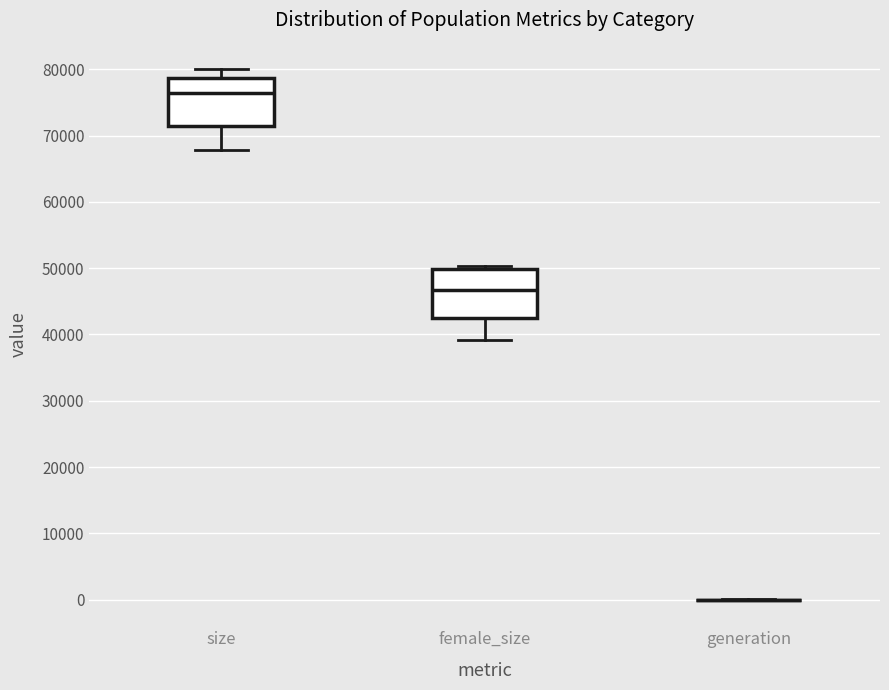

Reading left to right, transcribe this box plot: for each box, give where its median line is, the range the box spans, and where its two whiskers end, as read against the y-axis. The values are not printed on the chart, so give them approximately, as read against the axis.

size: median 76000, box 72000 to 79000, whiskers 68000 to 80000
female_size: median 47000, box 43000 to 50000, whiskers 39000 to 50000 (just above the box's upper edge)
generation: box collapsed to a line at 0, whiskers 0 to 0